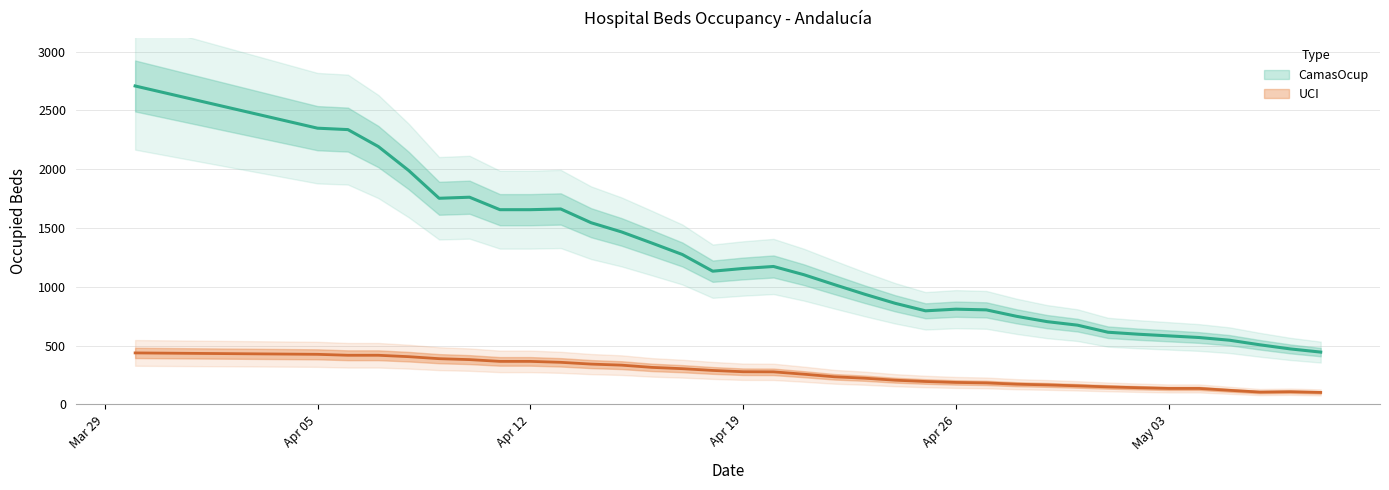

The value of CamasOcup at 2020-03-30 is 3728. True or false?

False